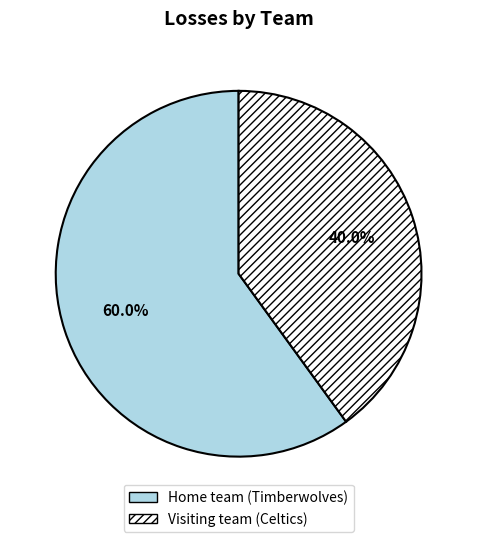

Which category accounts for the majority?

Home team (Timberwolves)